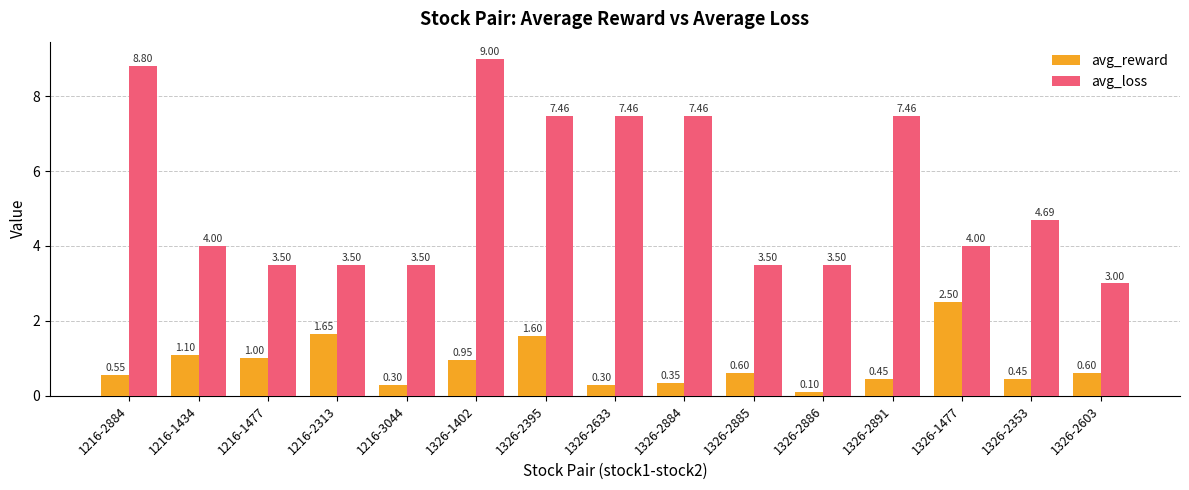

What is the average value of the avg_loss series?

5.4